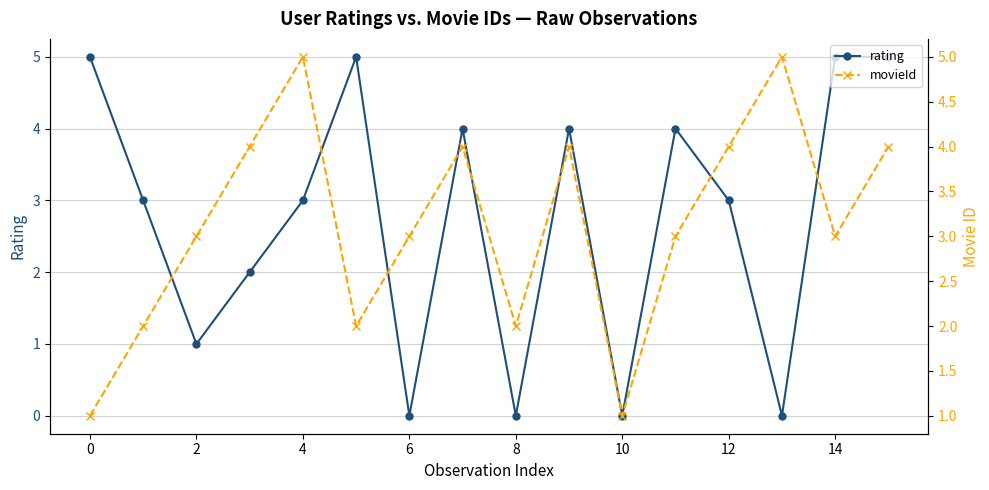

How many lines are shown in the chart?

2